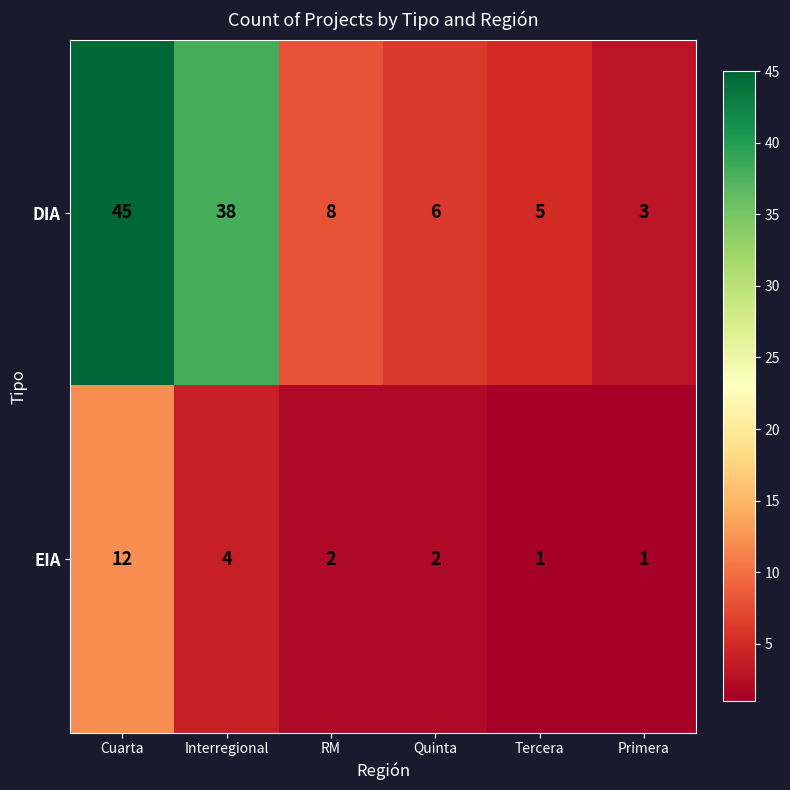

List the series in order of their overall mean, lowest first.

EIA, DIA